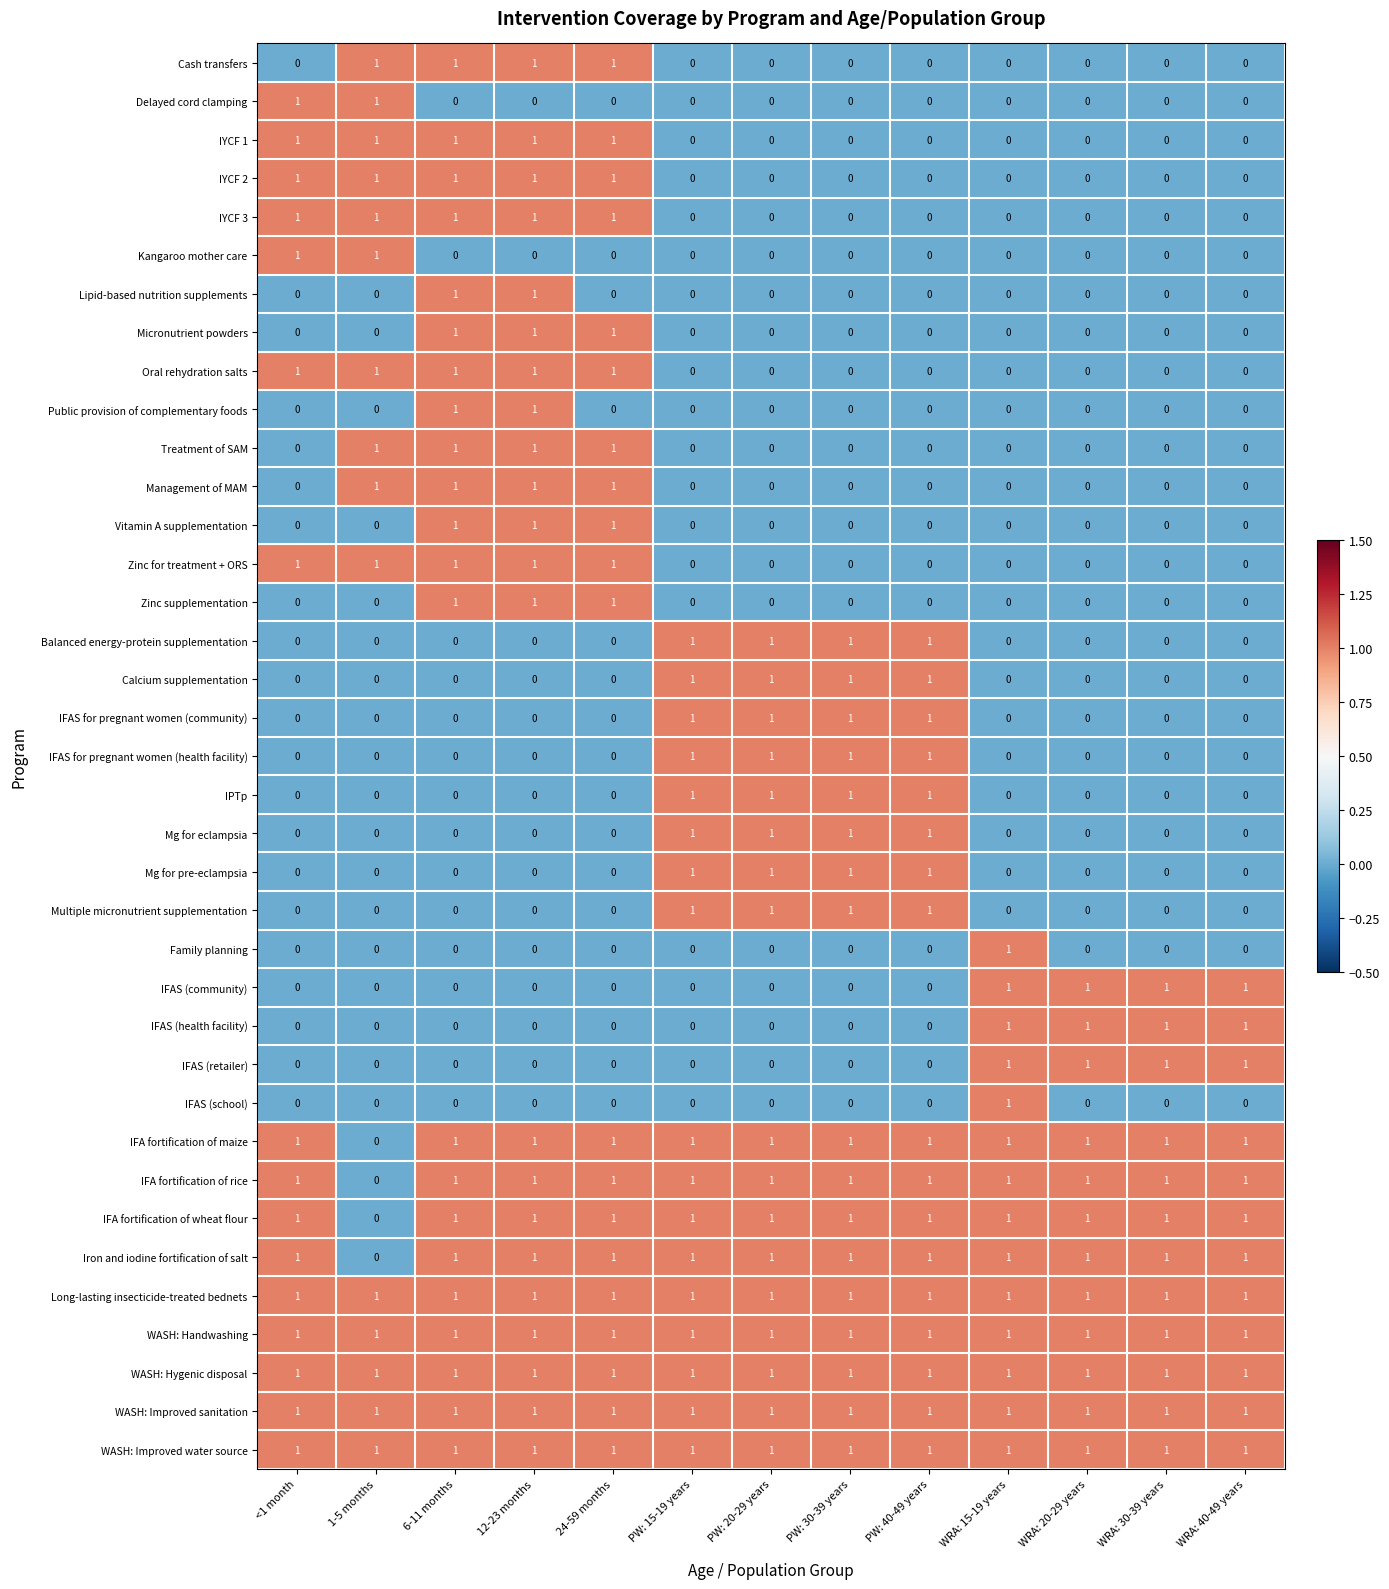

What is the total value across all series at 1-5 months?

15